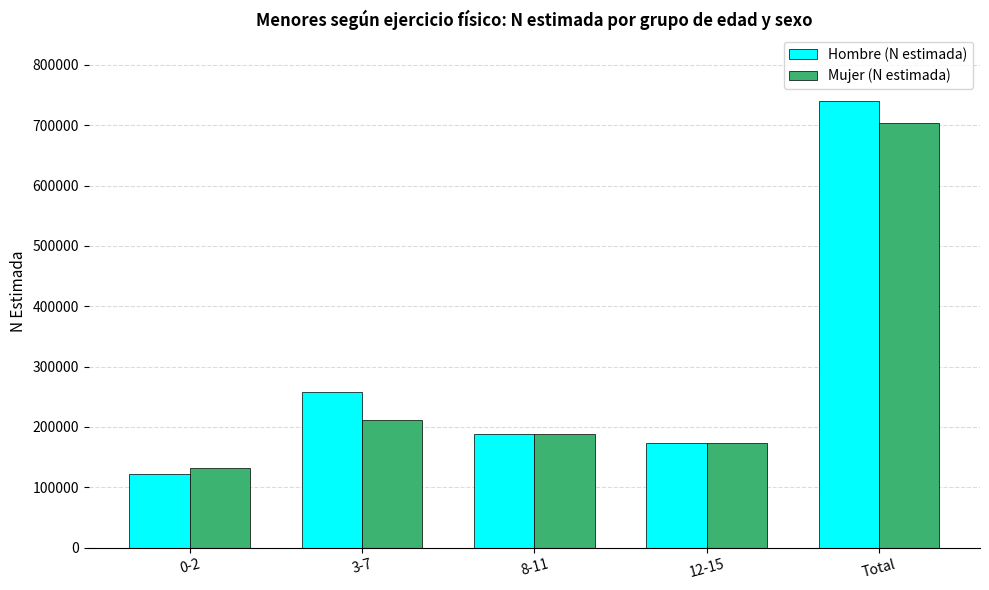

Which label corresponds to the largest value in the chart?

Total